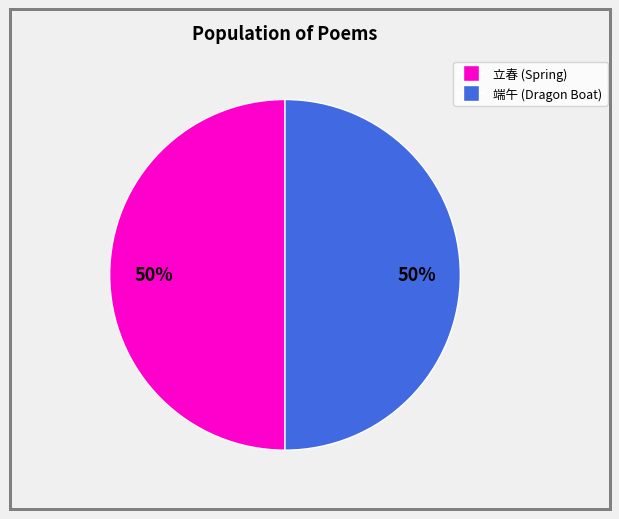

To the nearest percent, what is the average slice percentage?

50%